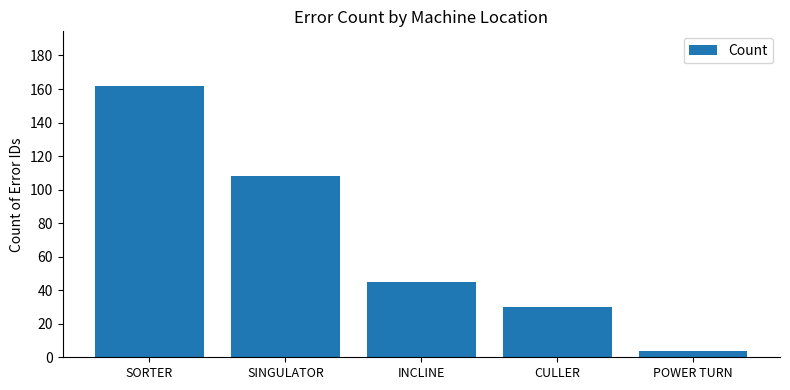

Reading left to right, extract all data points from this chart.

SORTER=162	SINGULATOR=108	INCLINE=45	CULLER=30	POWER TURN=4